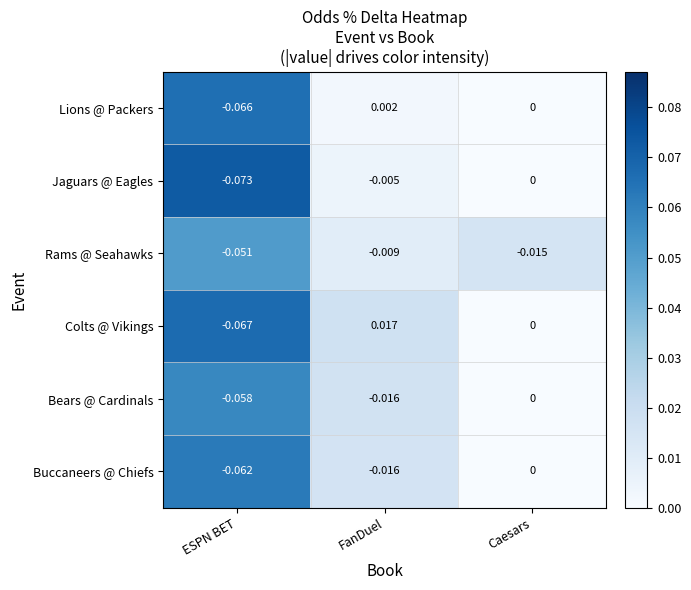

At ESPN BET, list the series in order from smallest to largest.

Jaguars @ Eagles, Colts @ Vikings, Lions @ Packers, Buccaneers @ Chiefs, Bears @ Cardinals, Rams @ Seahawks